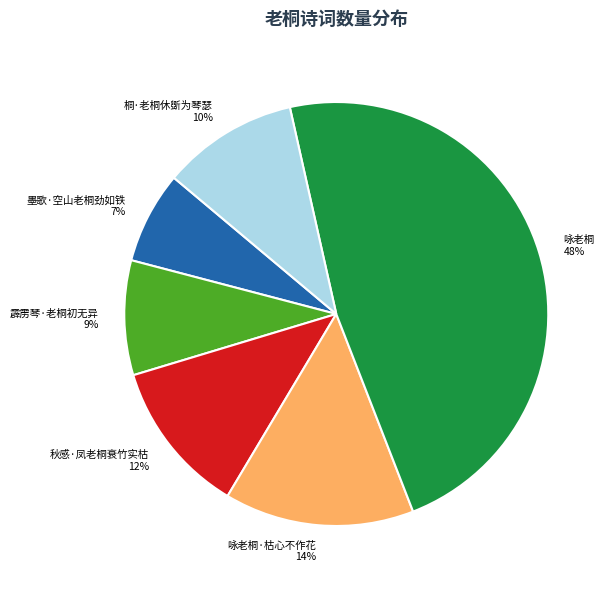

Which slice is the smallest?

墨歌·空山老桐劲如铁